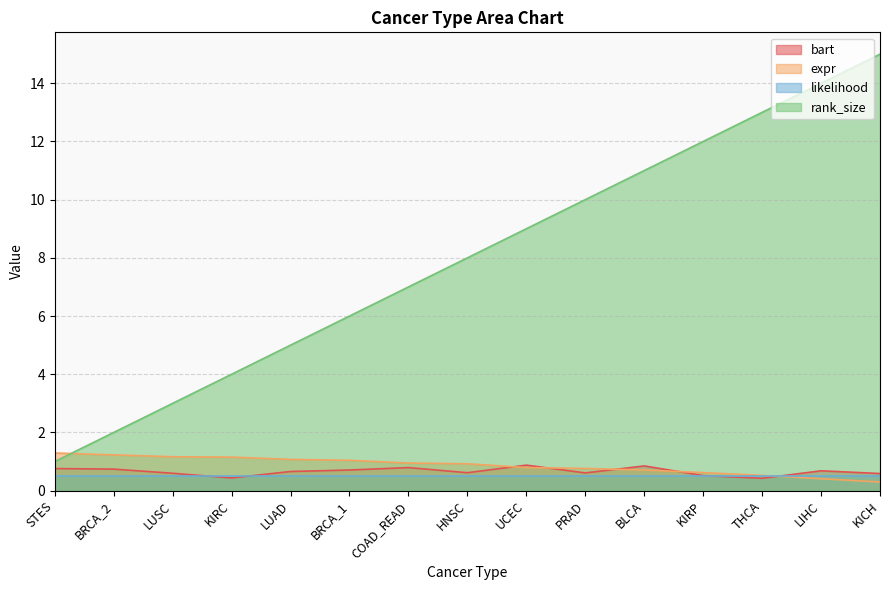

Where does the rank_size series first go above 8?

UCEC